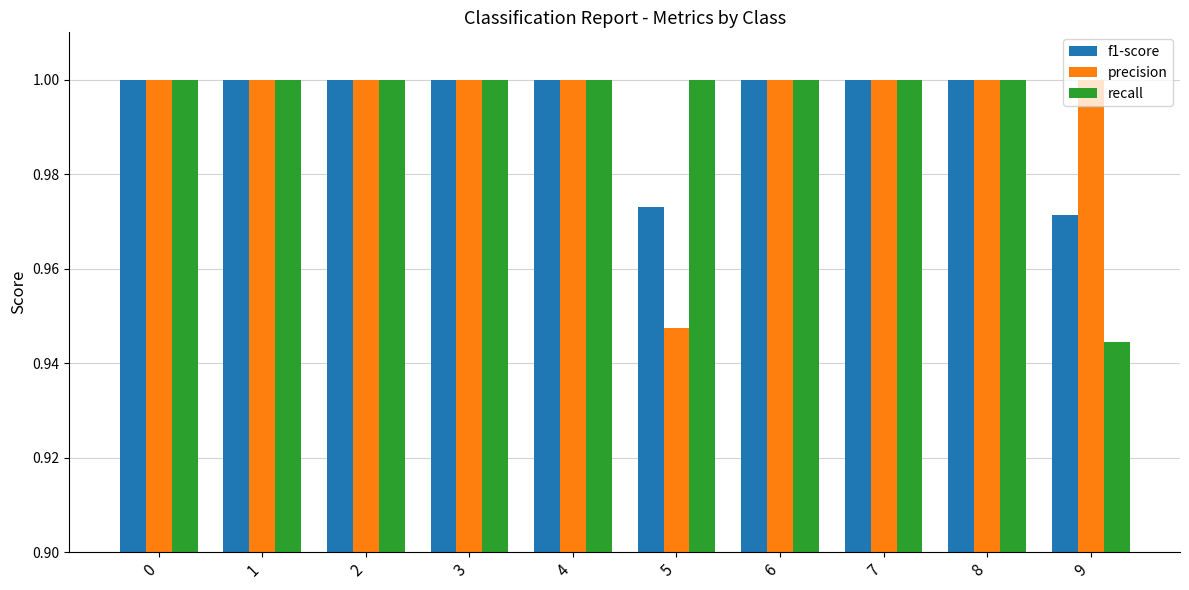

What is the sum of the f1-score values at 8 and 6?

2.0